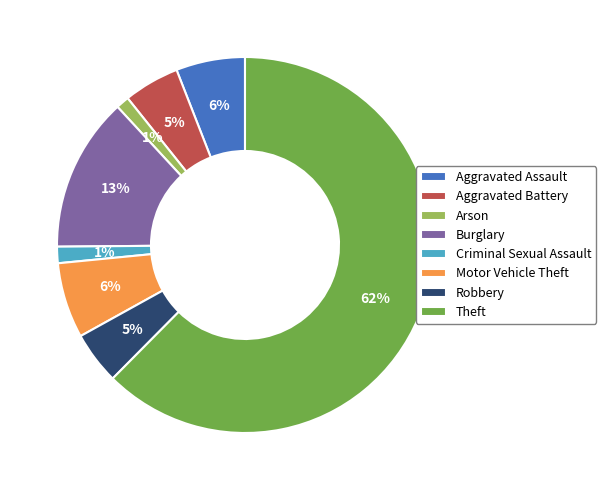

The Burglary slice represents 22% of the pie. True or false?

False